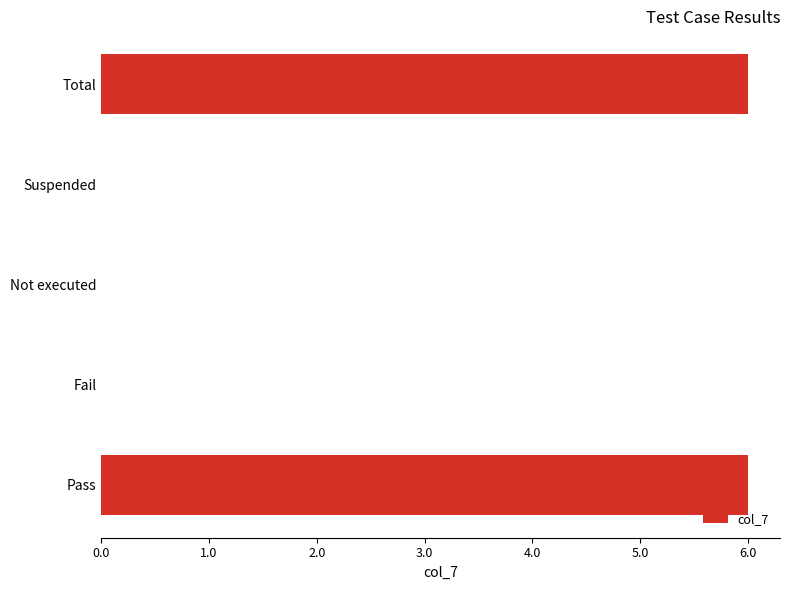

Read the value at Total.

6